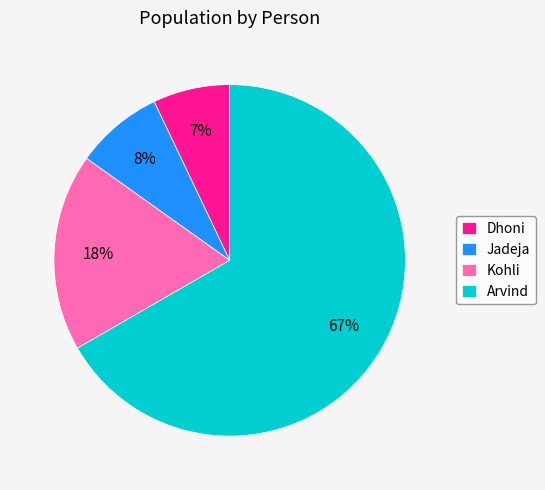

To the nearest percent, what is the difference between the largest and smallest slice percentages?

60%